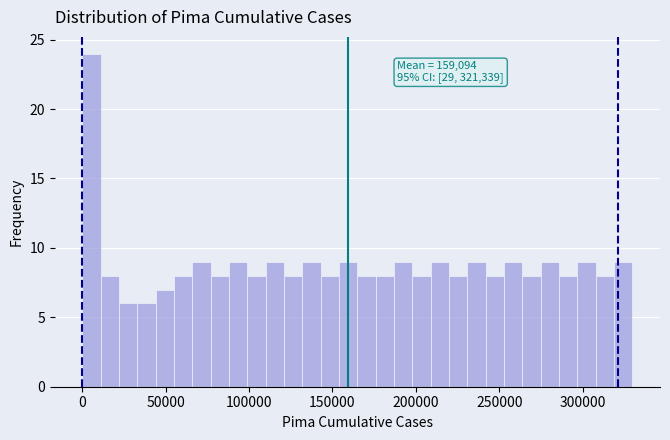

Read against the x-axis, roughly where is the centre of the tallest bar?

5000